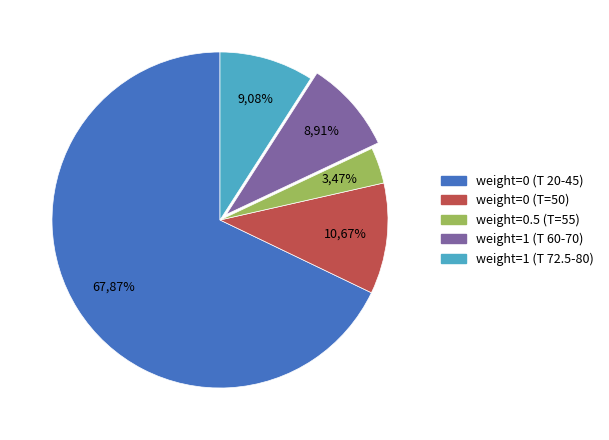

Which has a higher value, weight=1 (T>=72.5) or weight=0 (T=50)?

weight=0 (T=50)